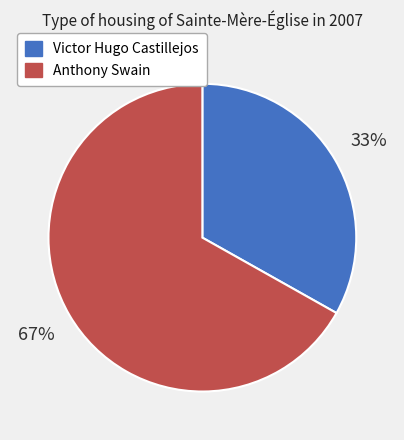

How many segments does this pie chart have?

2